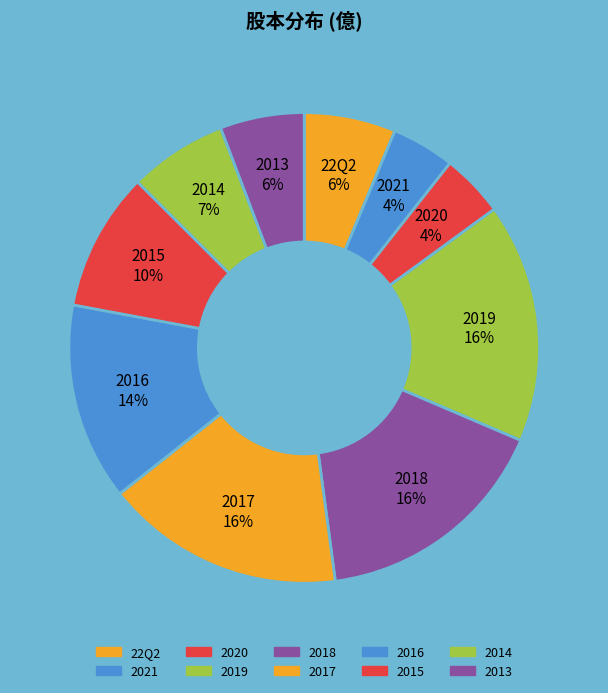

True or false: 2019 accounts for 16% of the total.

True